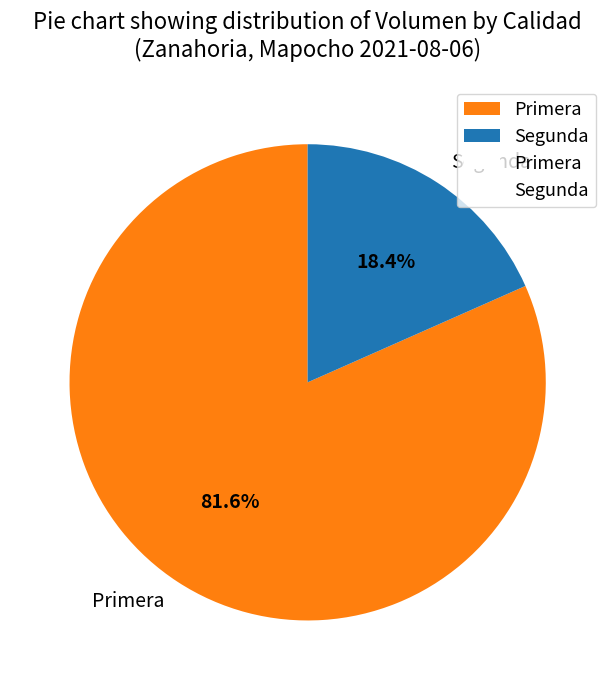

How many slices are in this pie chart?

2